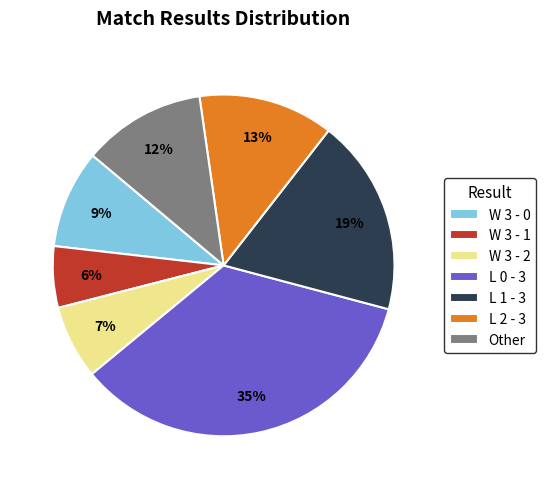

Does L 0 - 3 account for over 50% of the chart?

No